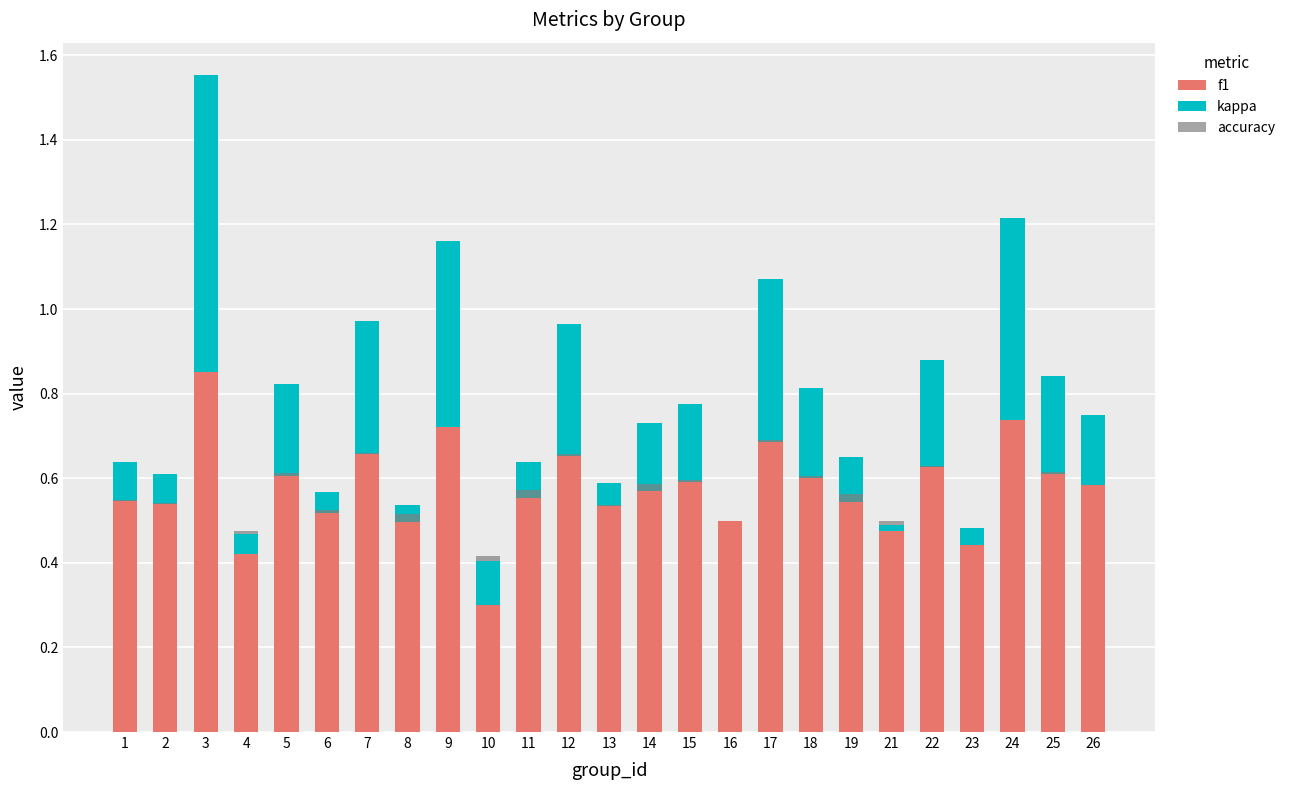

The accuracy series shows 0.0 at 2. True or false?

False